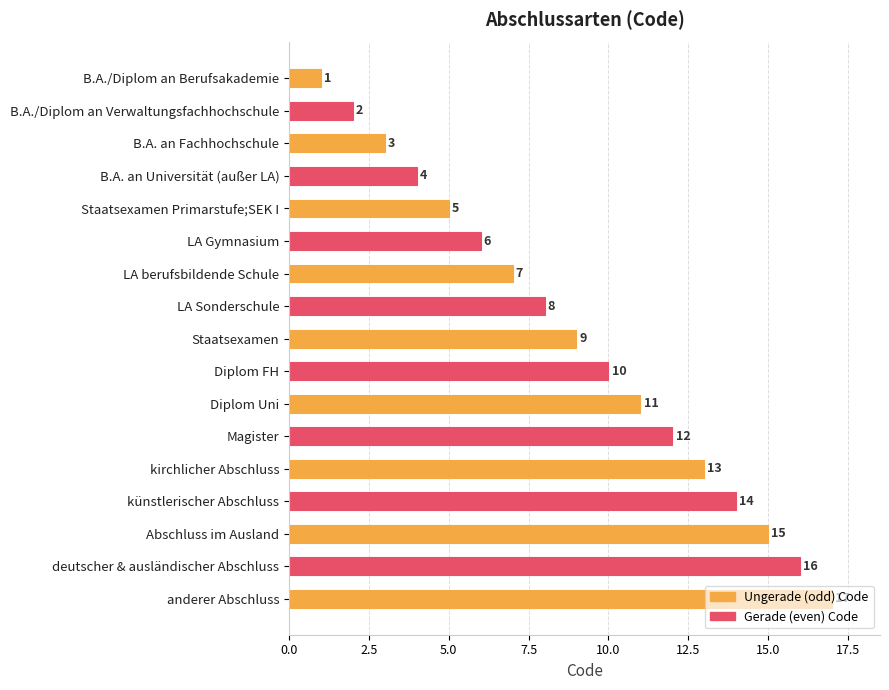

What is the label of the 9th bar from the bottom?

Staatsexamen